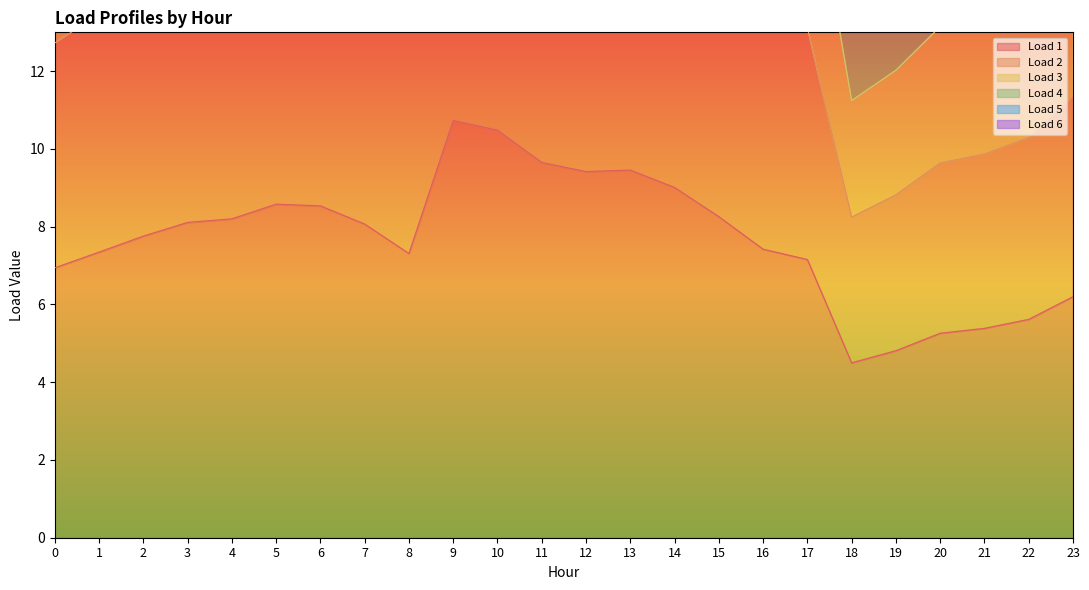

Reading left to right, transcribe all the data shown in this chart.

Load 1: 6.9	7.3	7.8	8.1	8.2	8.6	8.5	8.1	7.3	10.7	10.5	9.7	9.4	9.5	9.0	8.3	7.4	7.2	4.5	4.8	5.3	5.4	5.6	6.2
Load 2: 27.8	29.4	31.0	32.4	32.8	34.3	34.1	32.3	29.2	42.9	41.9	38.6	37.7	37.8	36.0	33.0	29.7	28.6	18.0	19.2	21.0	21.5	22.5	24.8
Load 3: 12.7	13.5	14.2	14.9	15.0	15.7	15.6	14.8	13.4	19.7	19.2	17.7	17.3	17.3	16.5	15.1	13.6	13.1	8.2	8.8	9.6	9.9	10.3	11.4
Load 4: 20.8	22.0	23.3	24.3	24.6	25.7	25.6	24.2	21.9	32.2	31.4	29.0	28.3	28.4	27.0	24.8	22.3	21.5	13.5	14.4	15.8	16.2	16.8	18.6
Load 5: 24.3	25.7	27.1	28.4	28.7	30.0	29.9	28.2	25.6	37.6	36.7	33.8	33.0	33.1	31.5	28.9	26.0	25.0	15.7	16.8	18.4	18.8	19.7	21.7
Load 6: 17.4	18.4	19.4	20.3	20.5	21.4	21.3	20.2	18.3	26.8	26.2	24.1	23.5	23.6	22.5	20.6	18.6	17.9	11.2	12.0	13.1	13.5	14.0	15.5